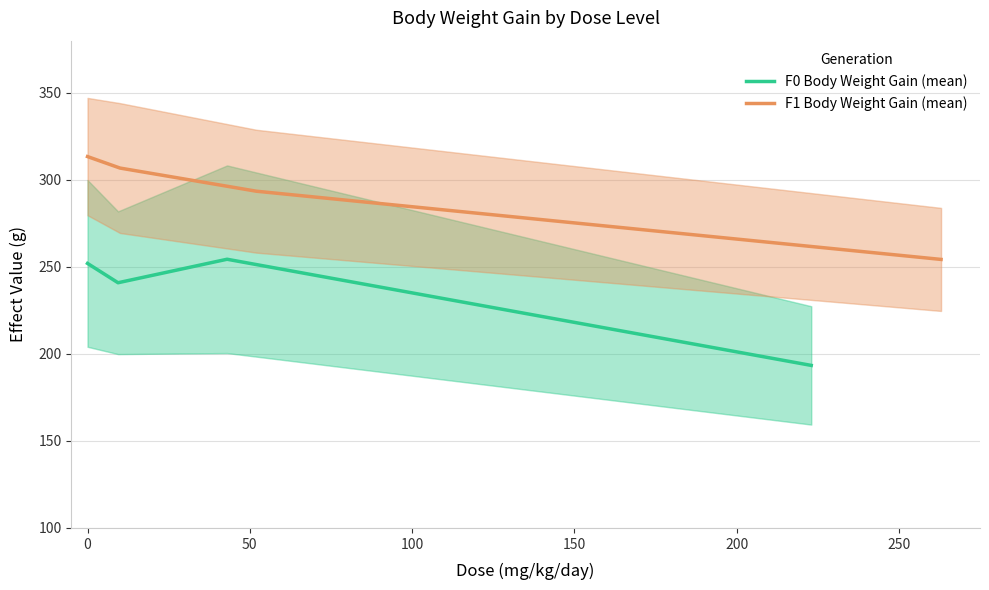

True or false: F0 Body Weight Gain (mean) and F1 Body Weight Gain (mean) cross at least once.

False